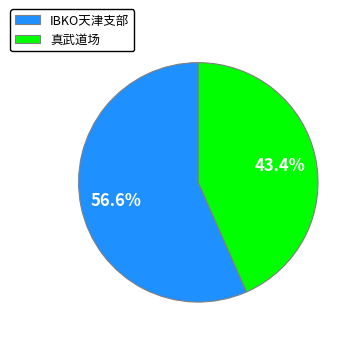

Which slice is the smallest?

真武道场